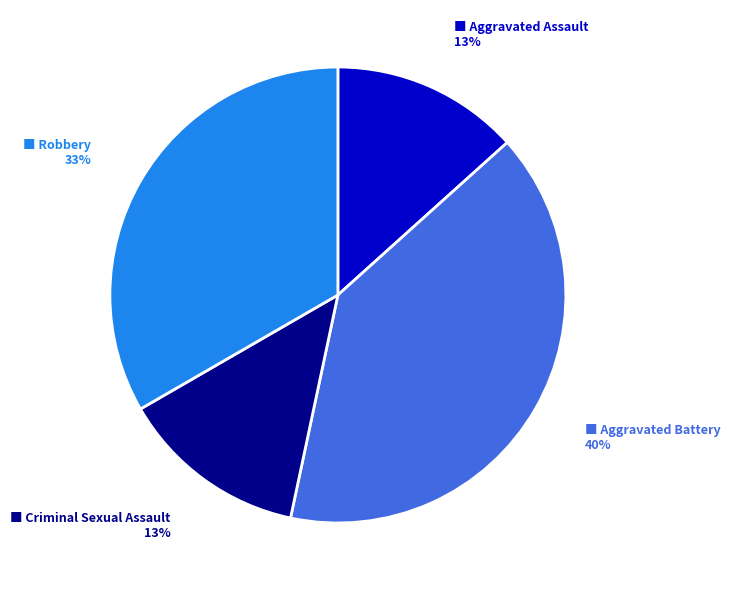

To the nearest percent, what is the difference between the largest and smallest slice percentages?

27%